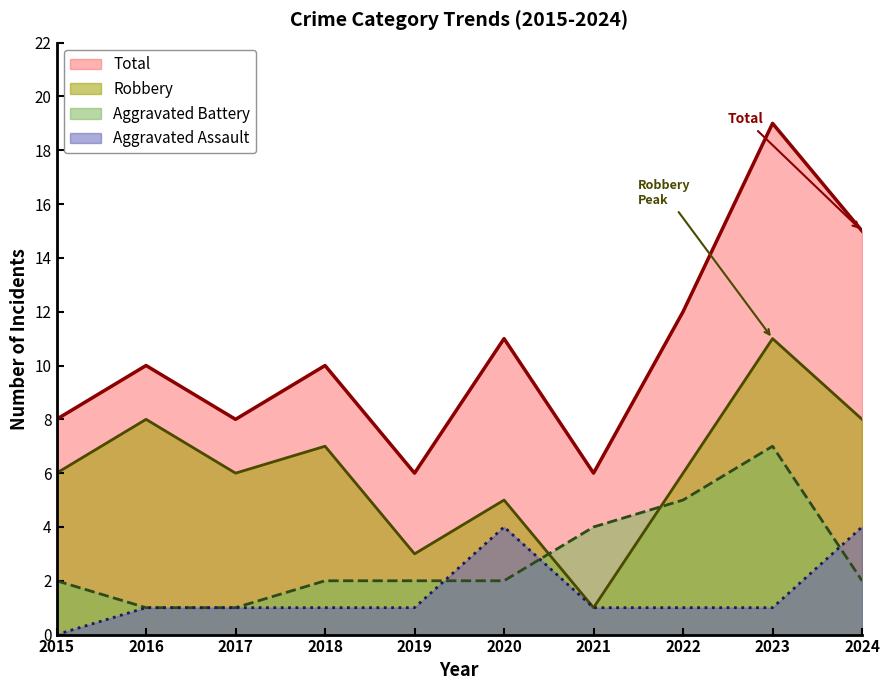

At which category is the sum across all series the highest?

2023